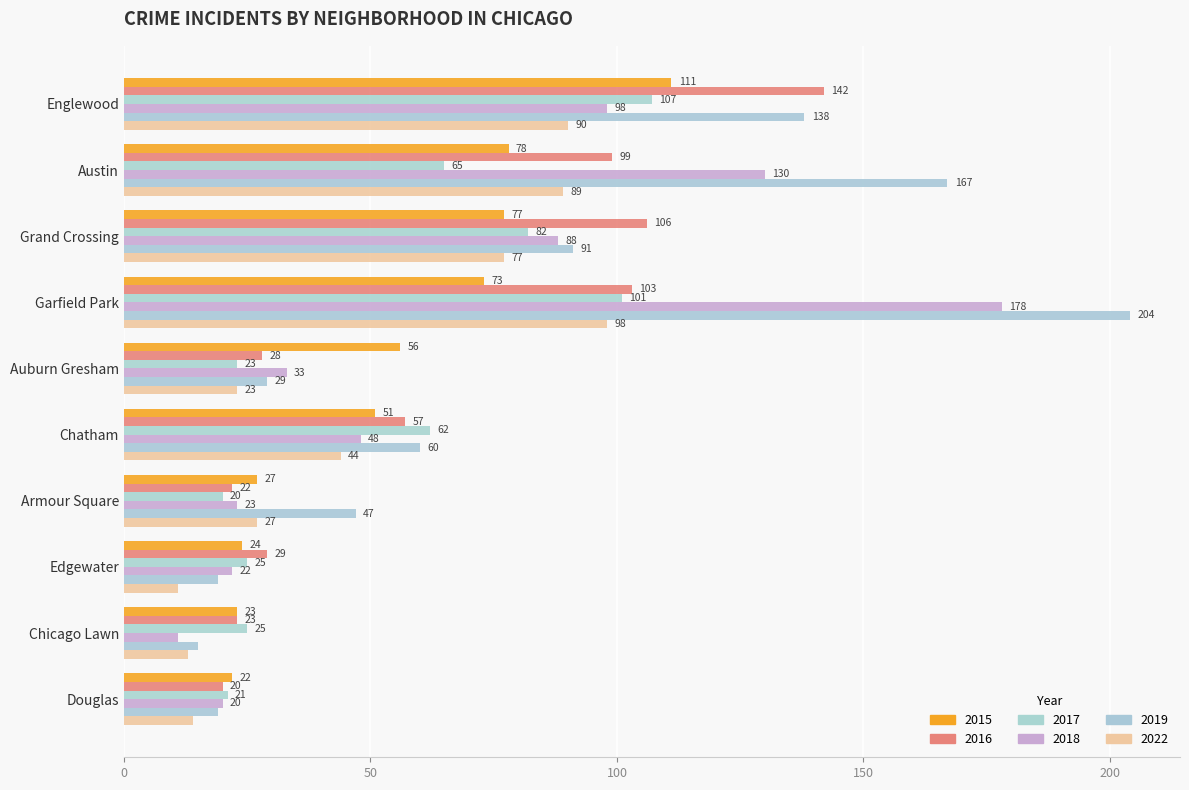

Count the number of data series in this chart.

6